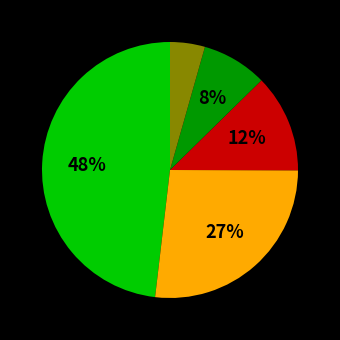

To the nearest percent, what is the average slice percentage?

20%